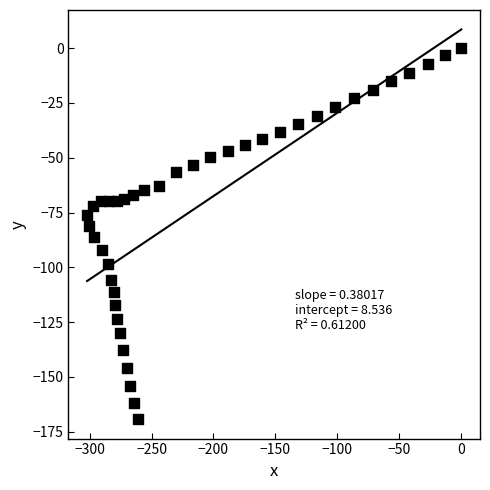

What is the range of Y values (max minus min)?

169.3